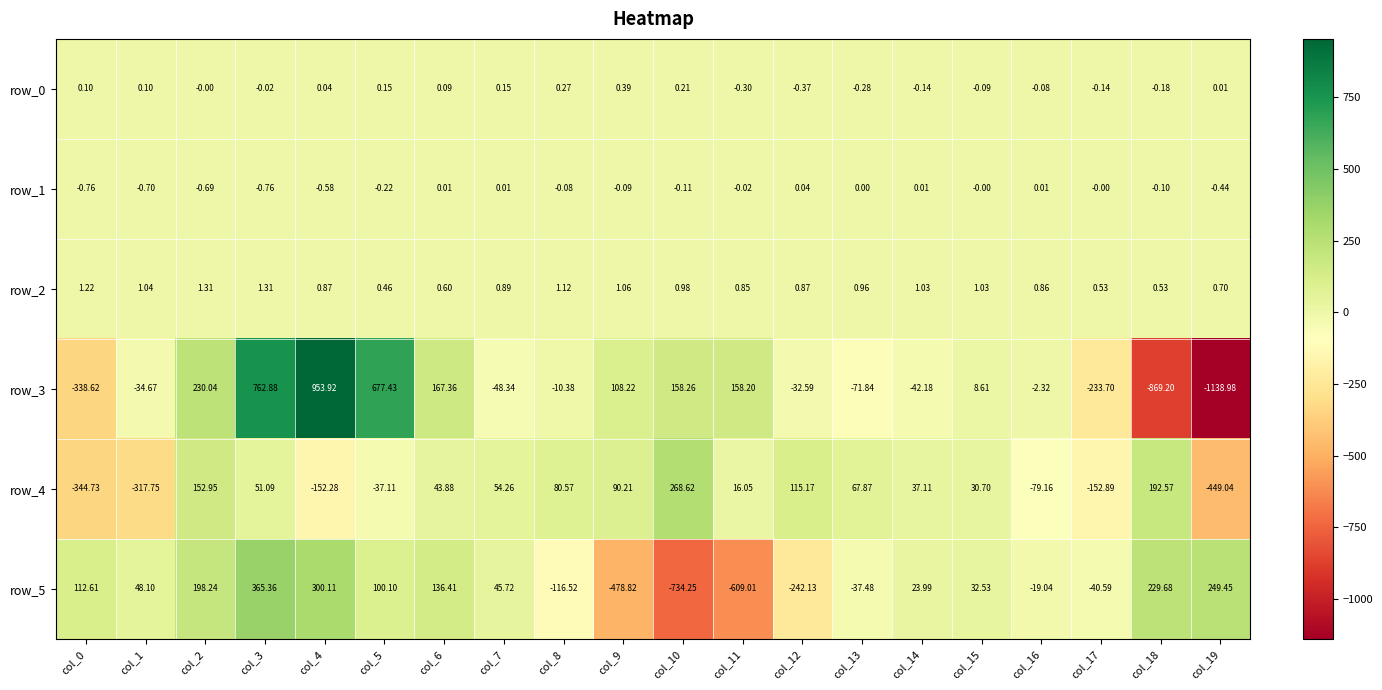

Is the value of row_3 at col_0 greater than the value of row_5 at col_7?

No